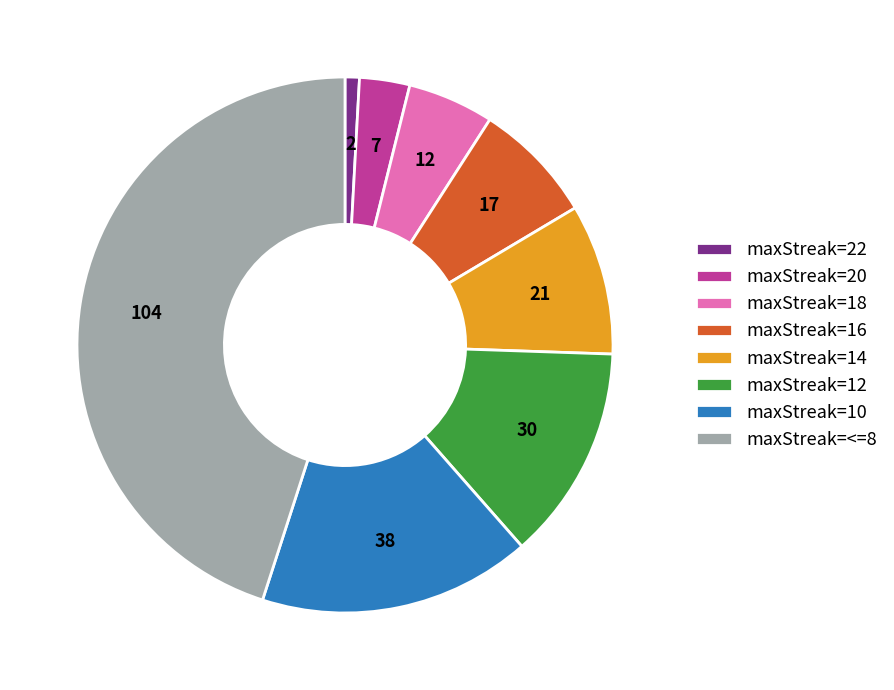

Do maxStreak=22 and maxStreak=10 together represent more than half of the pie?

No